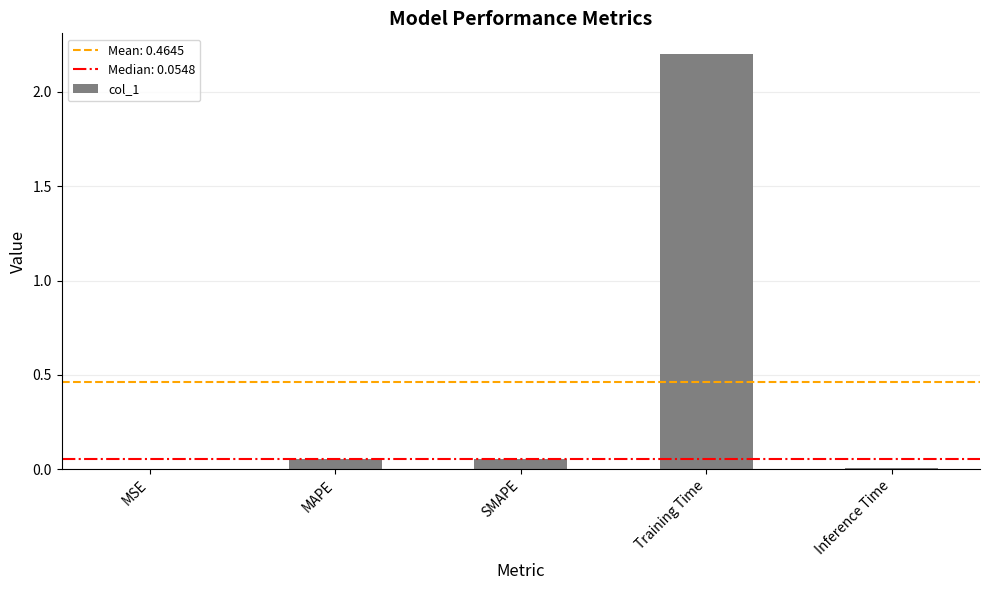

What is the average value?

0.5